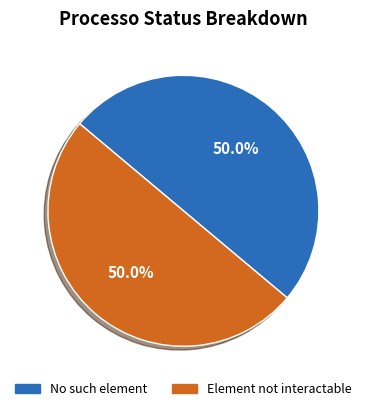

What is the ratio of the value at No such element to the value at Element not interactable?

1.0